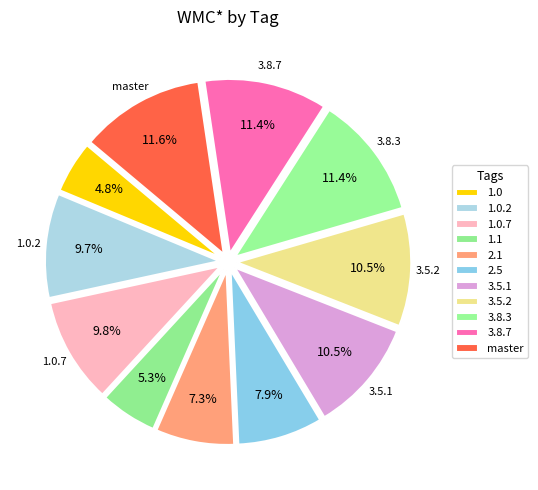

Count the number of slices in the pie.

11